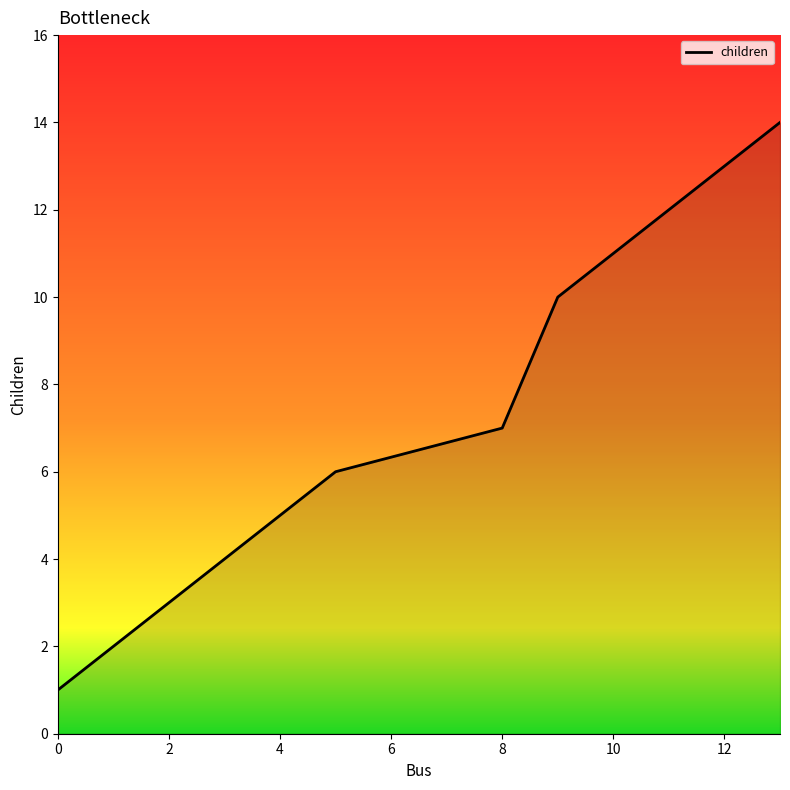

What is the maximum value shown in the chart?

14